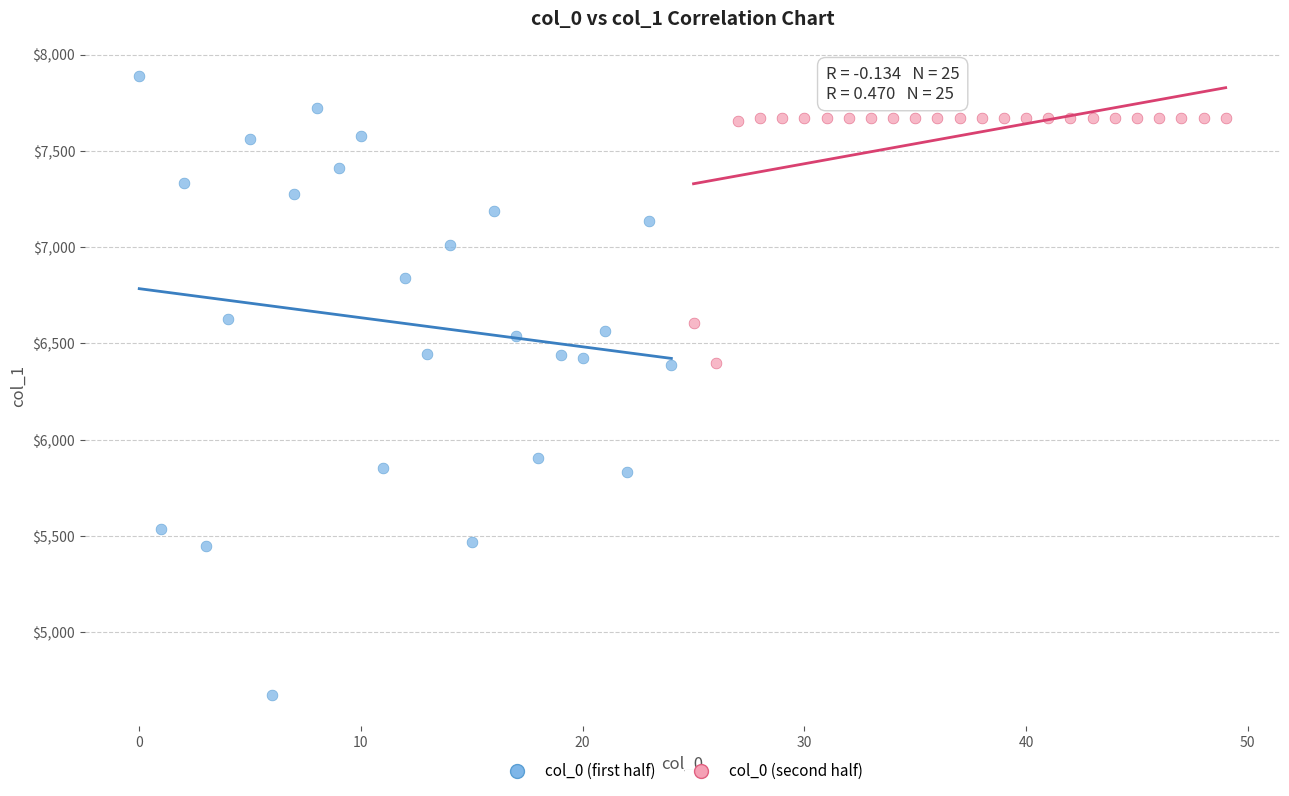

Which series reaches the minimum Y coordinate?

col_0 (first half)